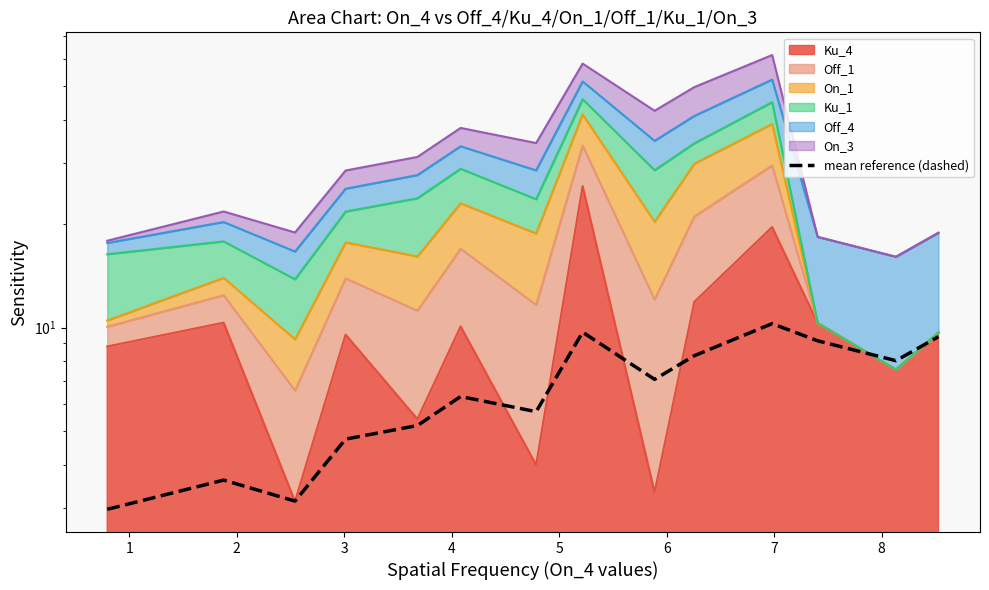

True or false: there are more than 2 points higher than both neighbors.

True